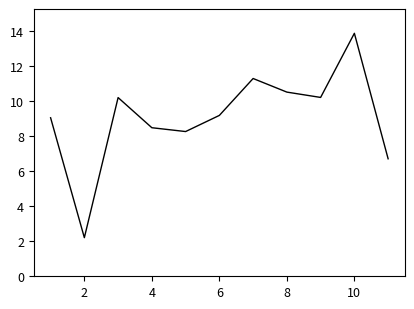

What is the greatest value displayed?

13.9